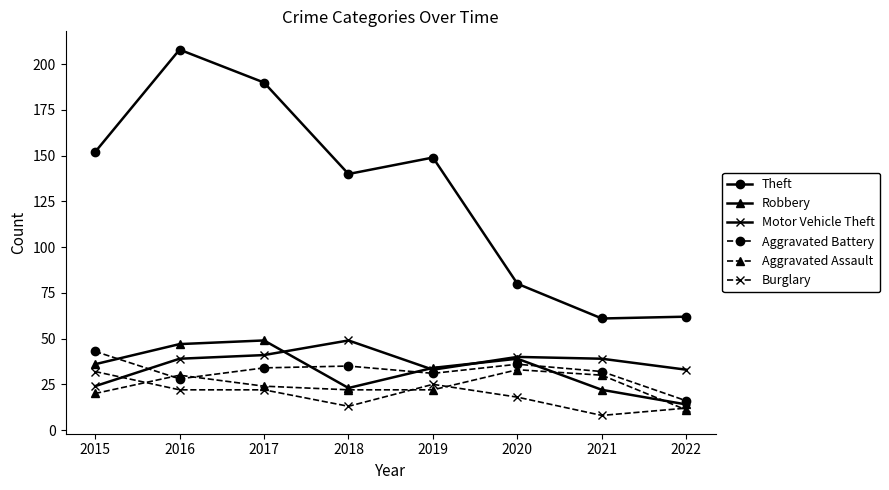

True or false: Burglary and Aggravated Battery cross at least once.

False